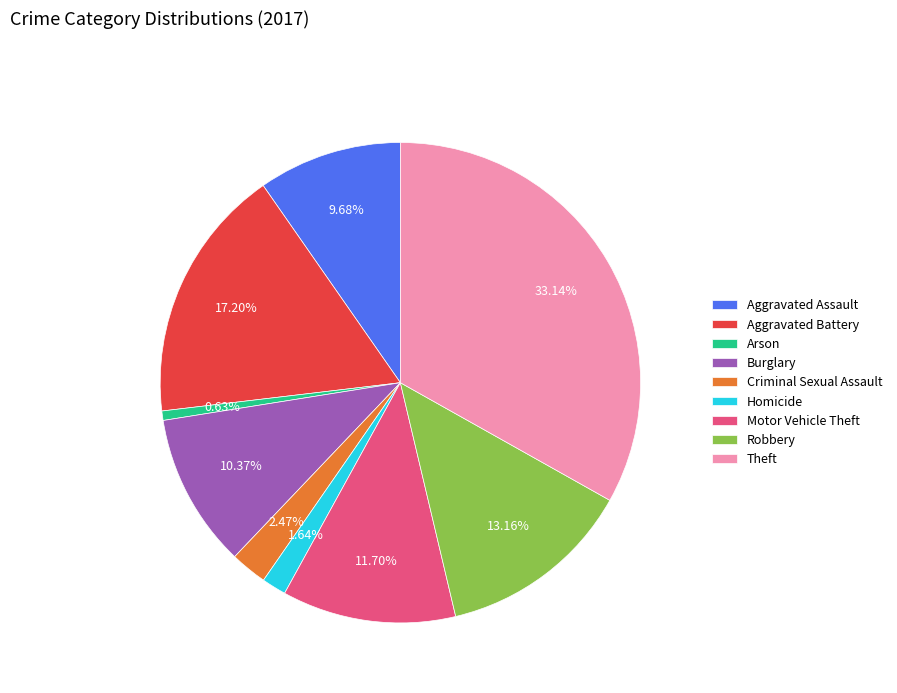

Is it true that Homicide is 10% of the pie?

False